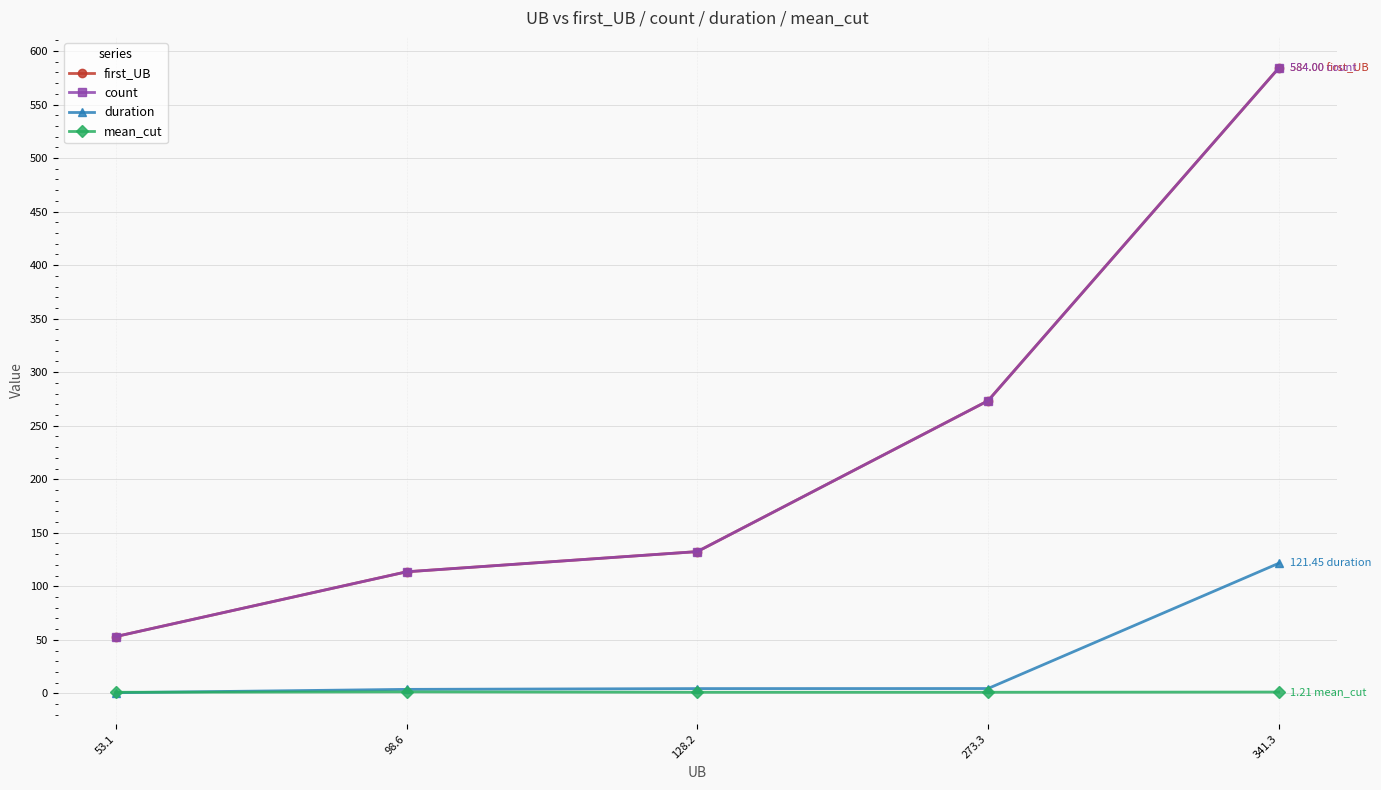

Is the value of mean_cut at 53.1 greater than the value of count at 341.3?

No